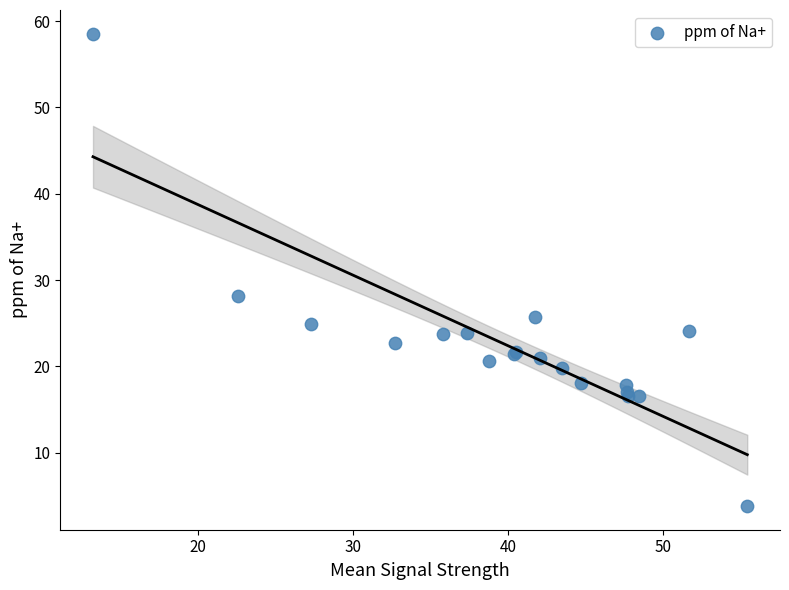

What Y value in the scatter plot is closest to 31?

28.2